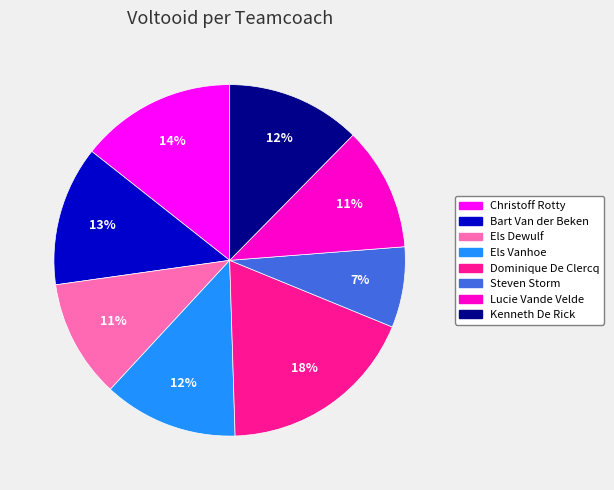

Is it true that Kenneth De Rick is 2% of the pie?

False